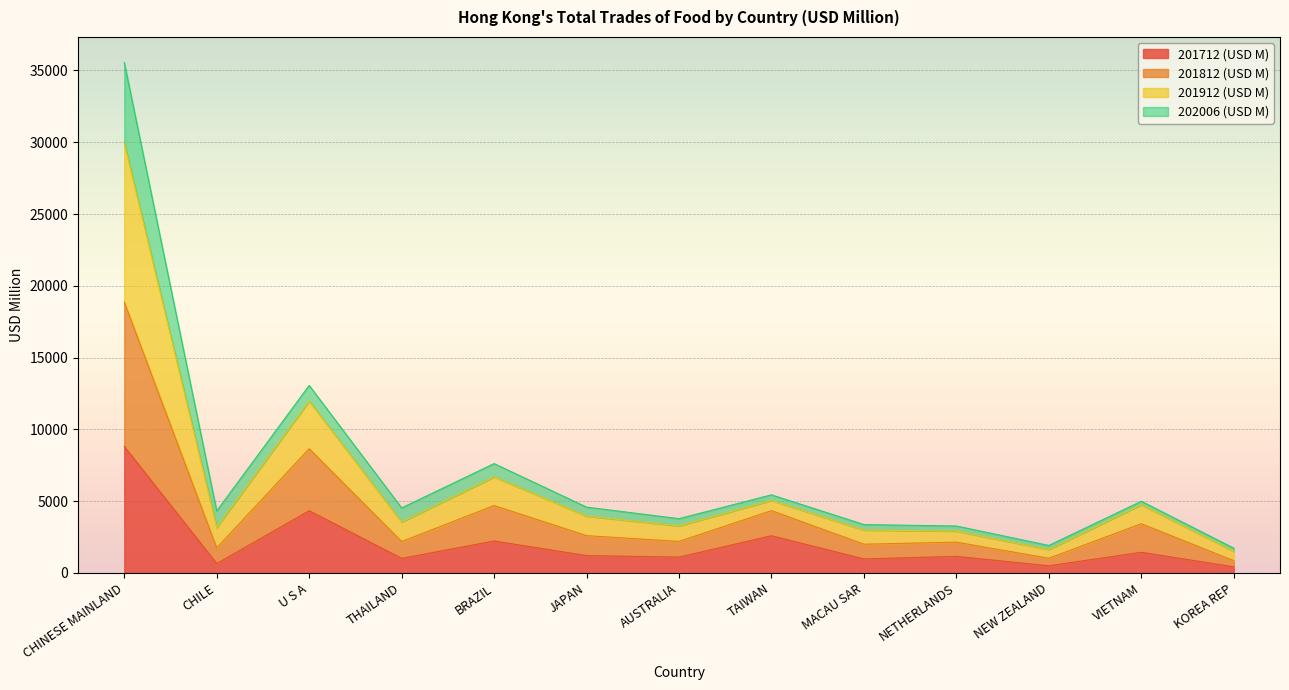

Which series has the widest spread of values?

201912 (USD M)